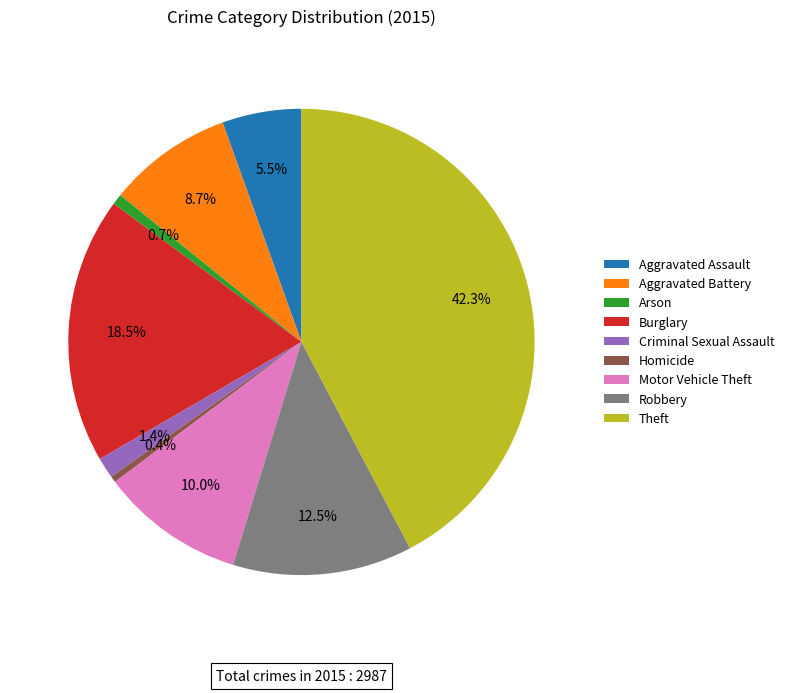

What percentage is NOT represented by Aggravated Assault?

94.5%